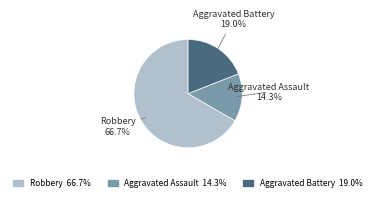

Which slice is the smallest?

Aggravated Assault